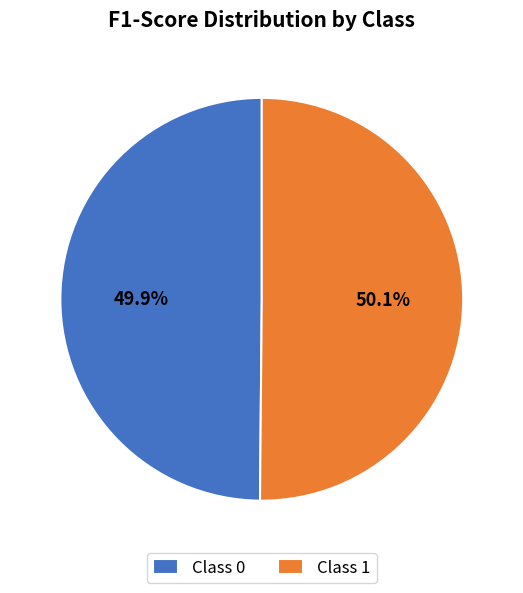

Is the sum of Class 0 and Class 1 greater than half?

Yes